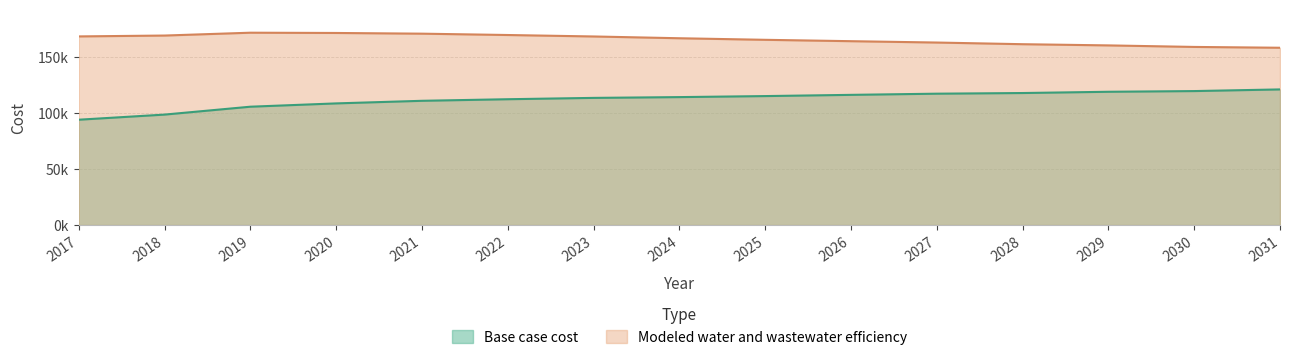

What is the value of the Base case cost point at the 9th from the left?

115074.5